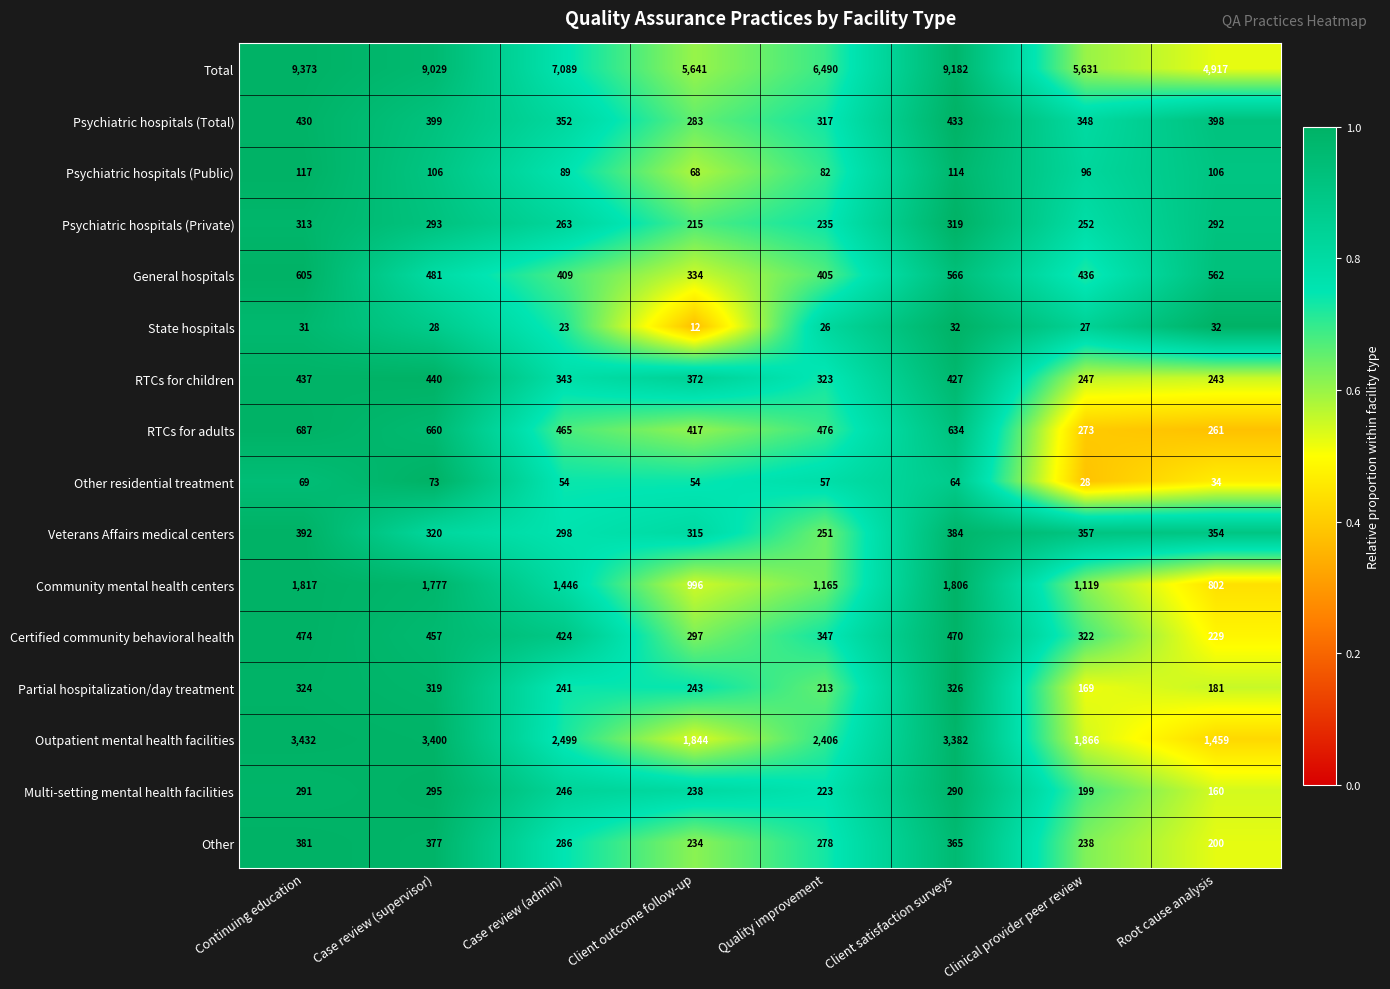

The Certified community behavioral health series shows 397 at Root cause analysis. True or false?

False